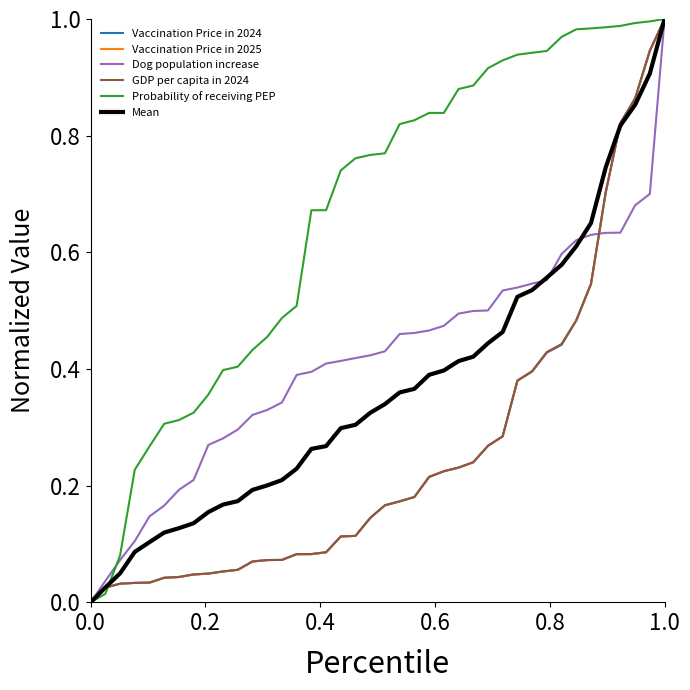

What is the greatest value displayed?

1.0